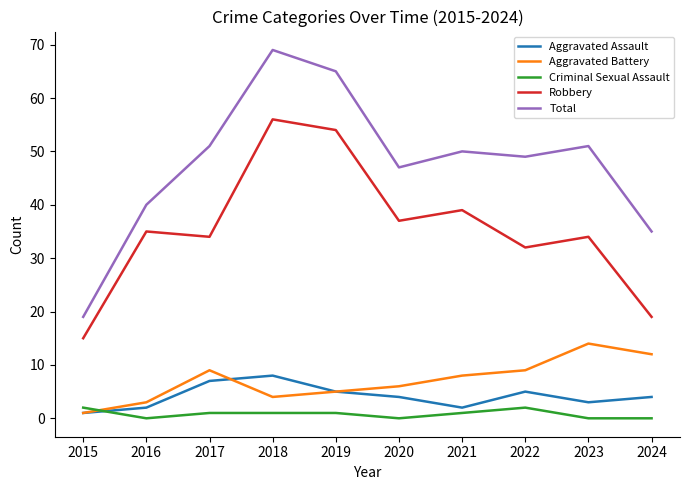

The Total series shows 19 at 2015. True or false?

True